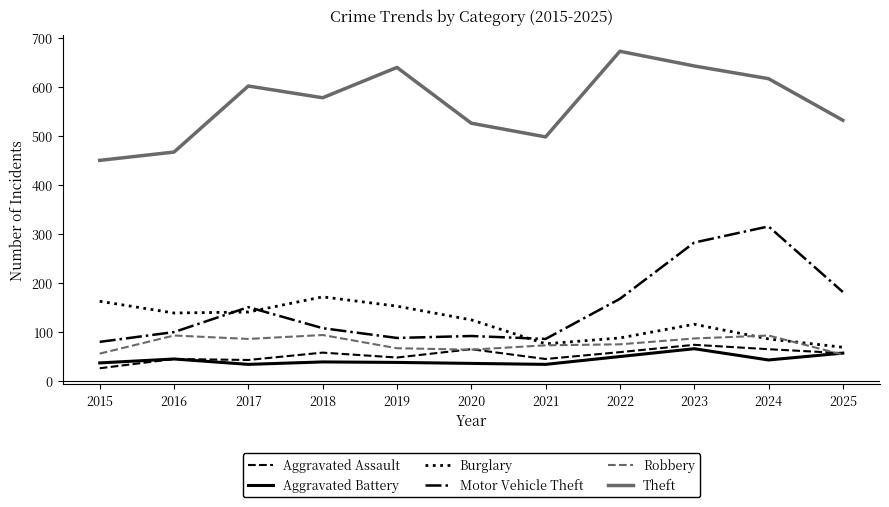

At which category is the sum across all series the highest?

2023